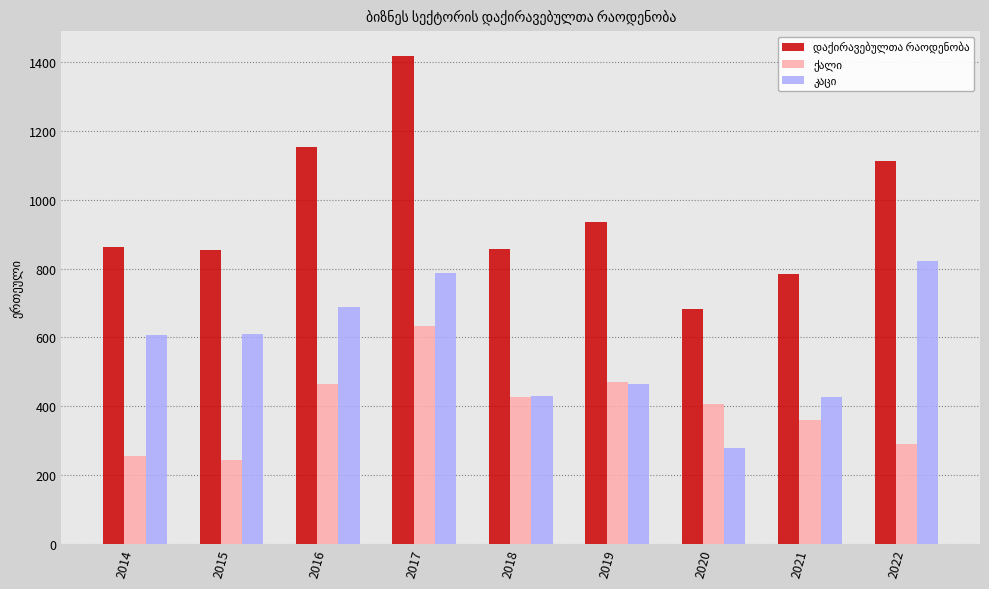

What is the total value across all series at 2014?

1723.4